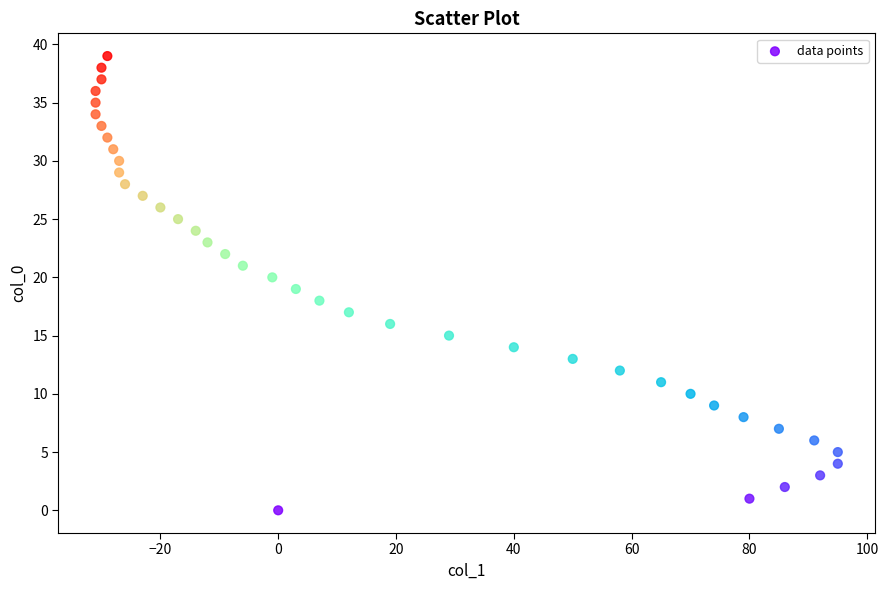

What is the range of Y values (max minus min)?

39